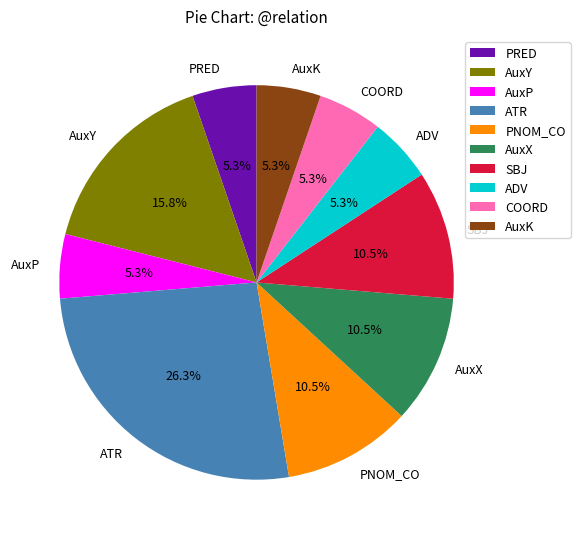

Does COORD represent more than half of the total?

No